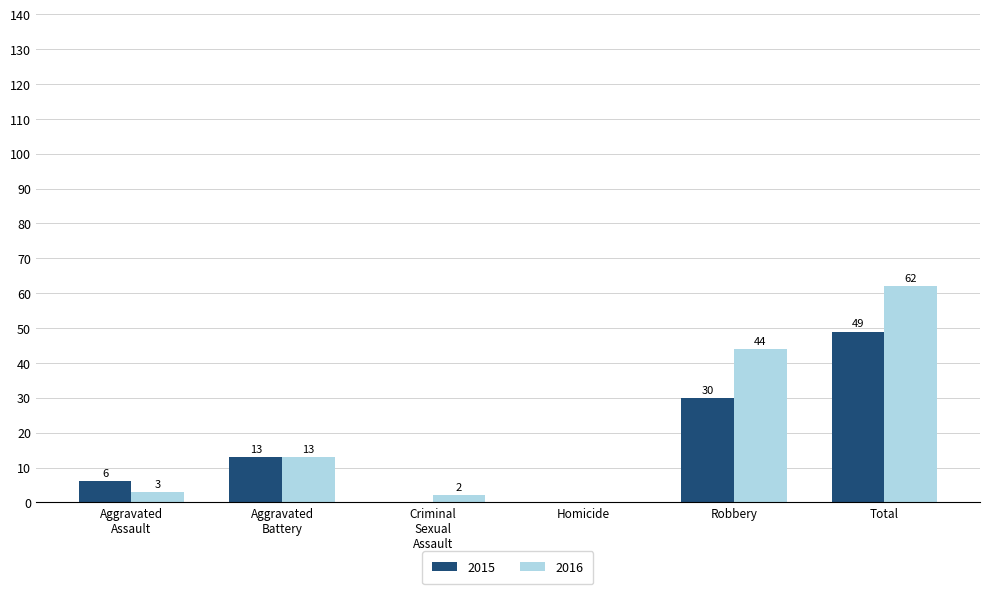

Is it true that 2015 equals 30 at Robbery?

True